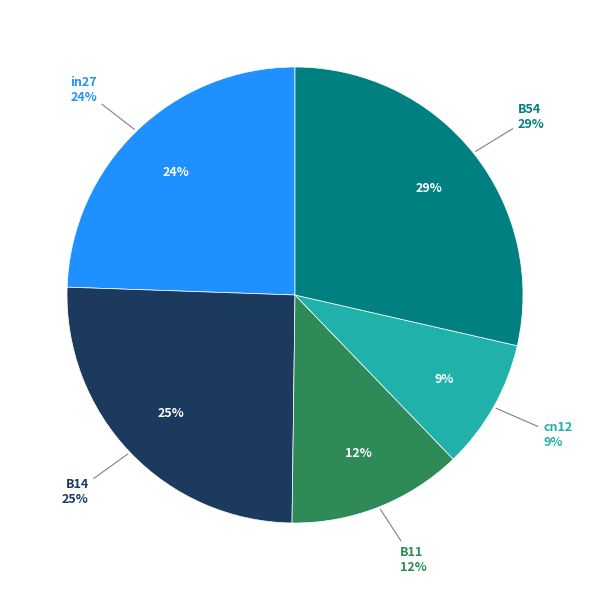

True or false: B14 accounts for 25% of the total.

True